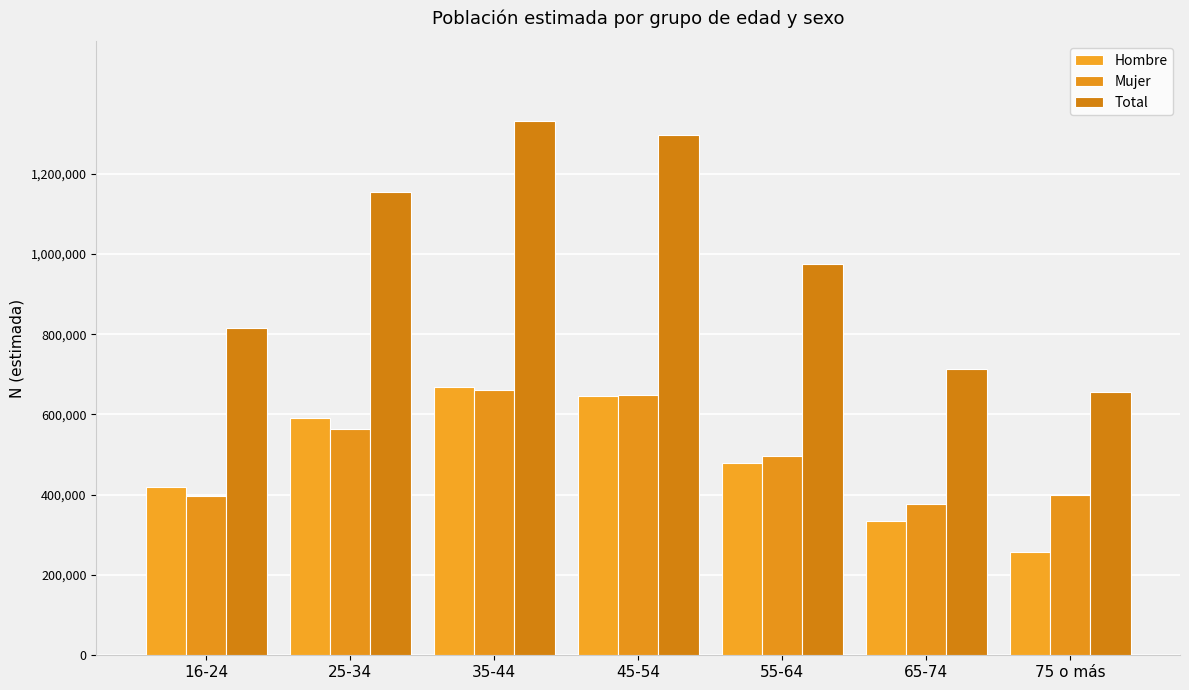

What is the label of the 3rd bar from the right?

55-64